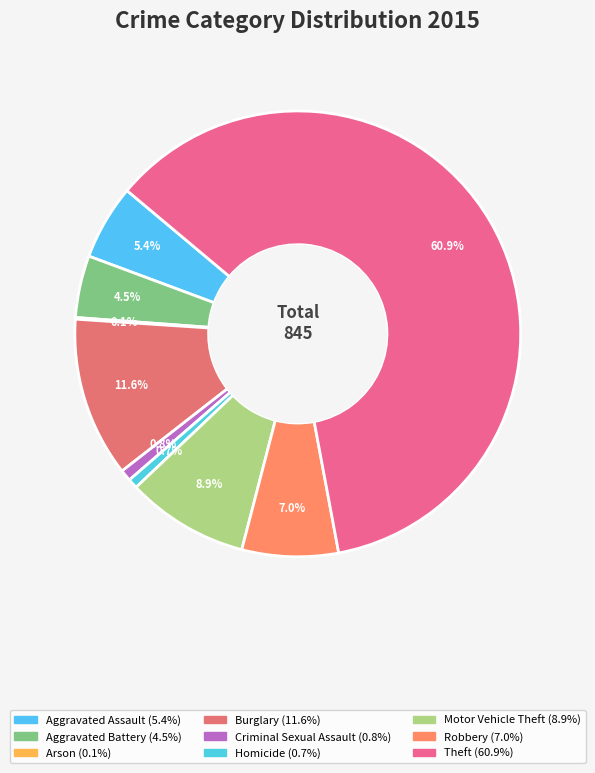

To the nearest percent, what portion does Theft represent?

61%